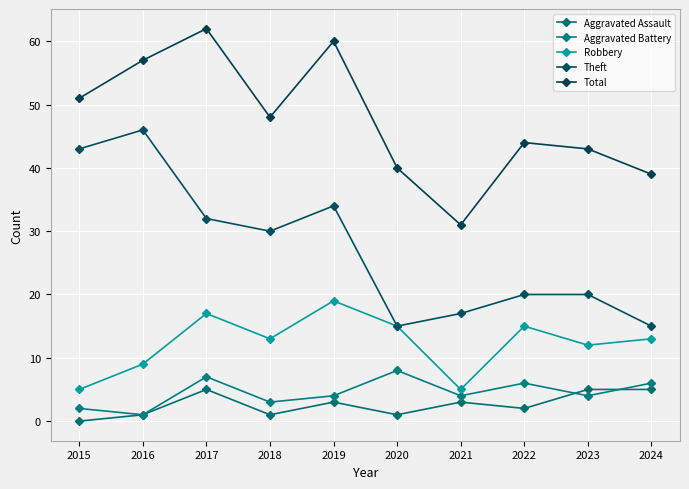

What is the difference between the Robbery values at 2021 and 2016?

4